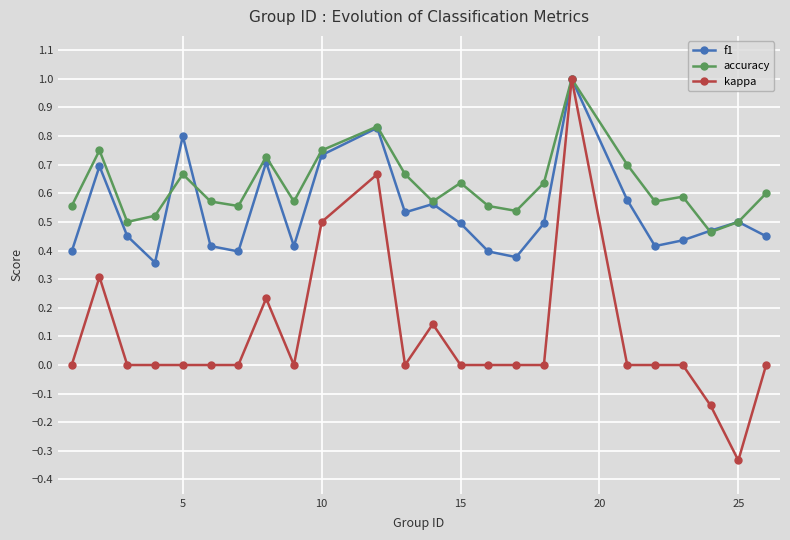

List the series in order of their overall mean, highest first.

accuracy, f1, kappa